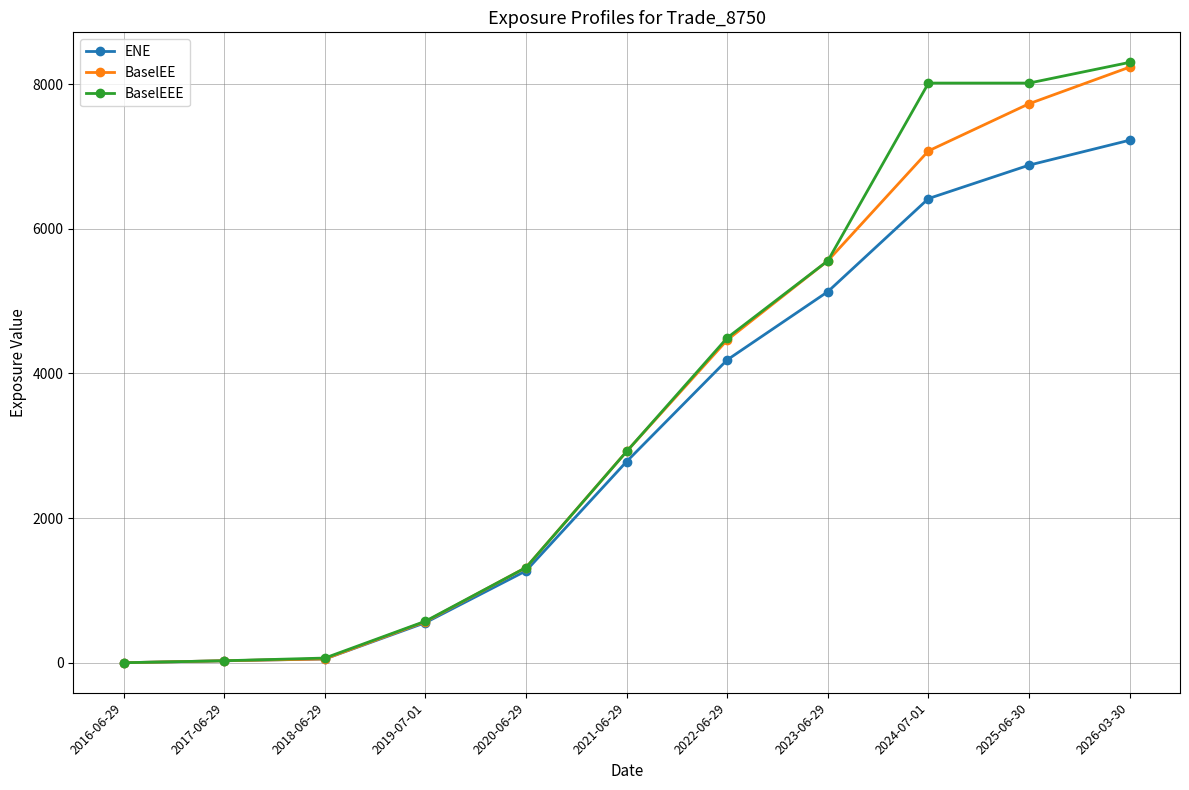

What is the sum of all ENE values?

34521.8